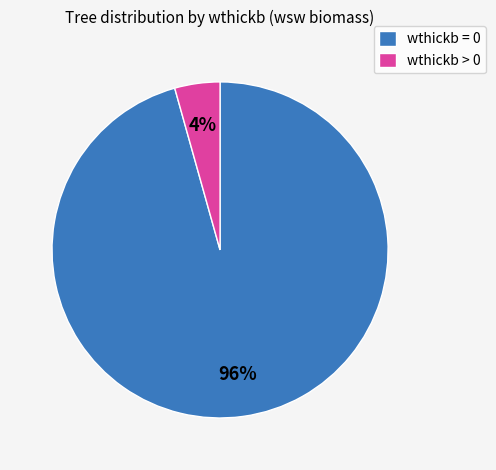

Between wthickb = 0 and wthickb > 0, which is larger?

wthickb = 0